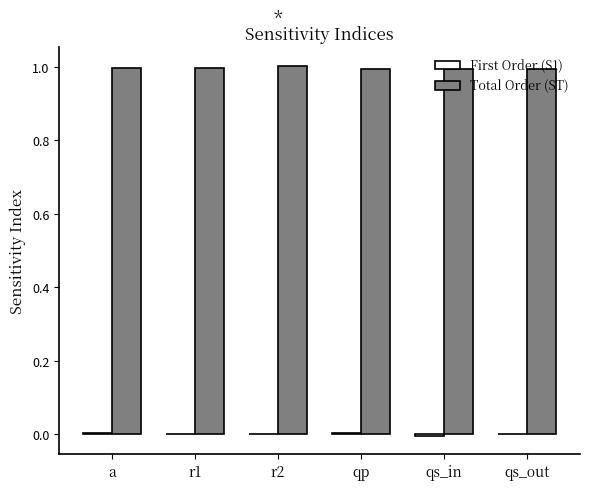

Which series has the largest total across all categories?

Total Order (ST)